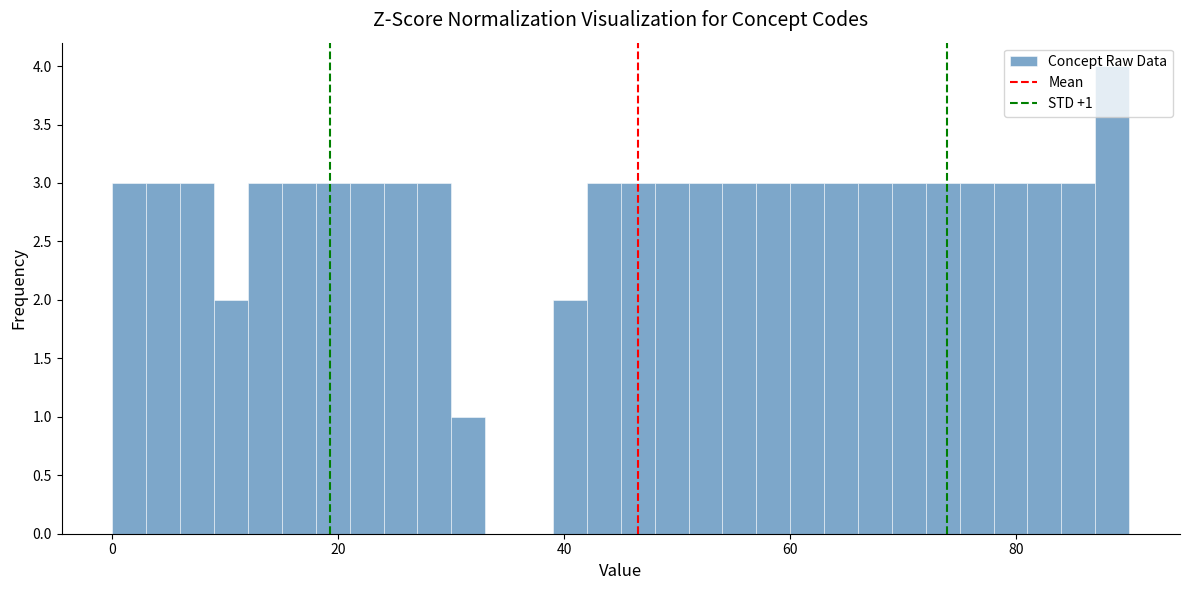

Read against the x-axis, roughly where is the centre of the tallest bar?

88